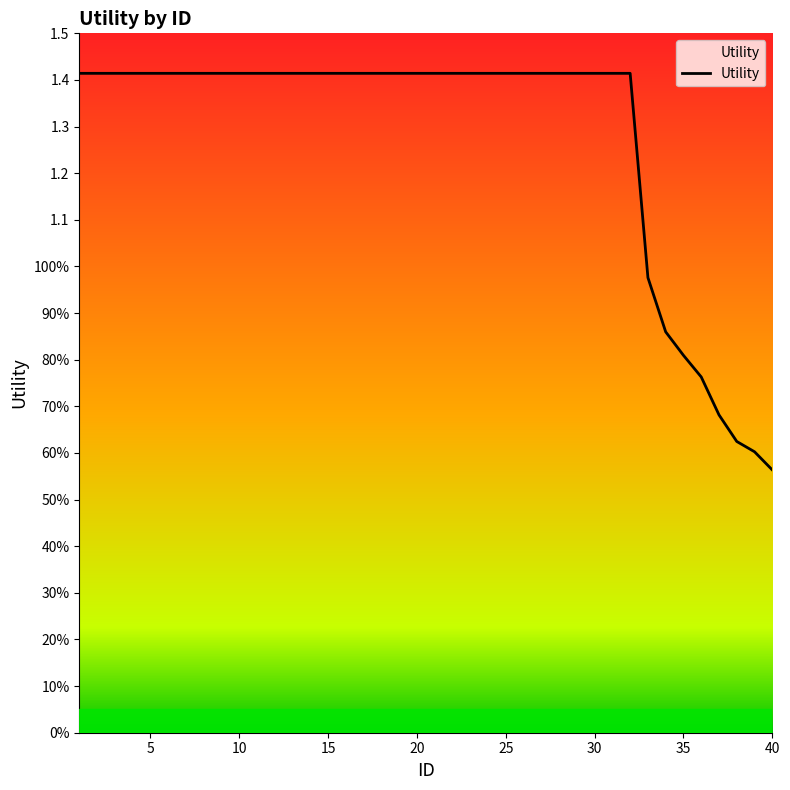

Does the chart display data point markers on the line(s)?

No